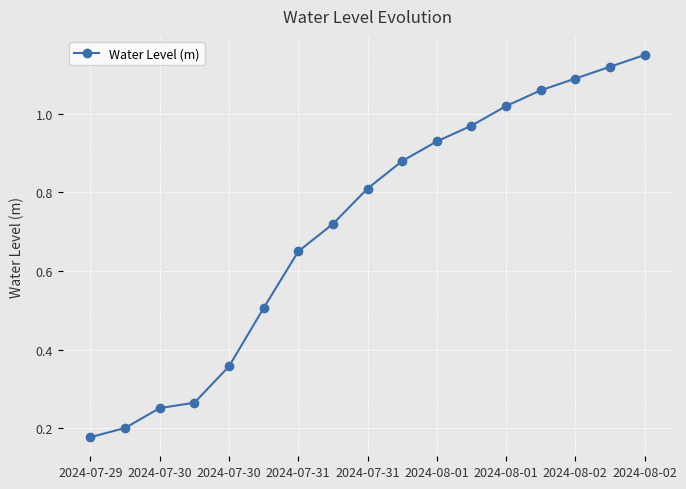

True or false: the data has more than 2 interior local peaks.

False